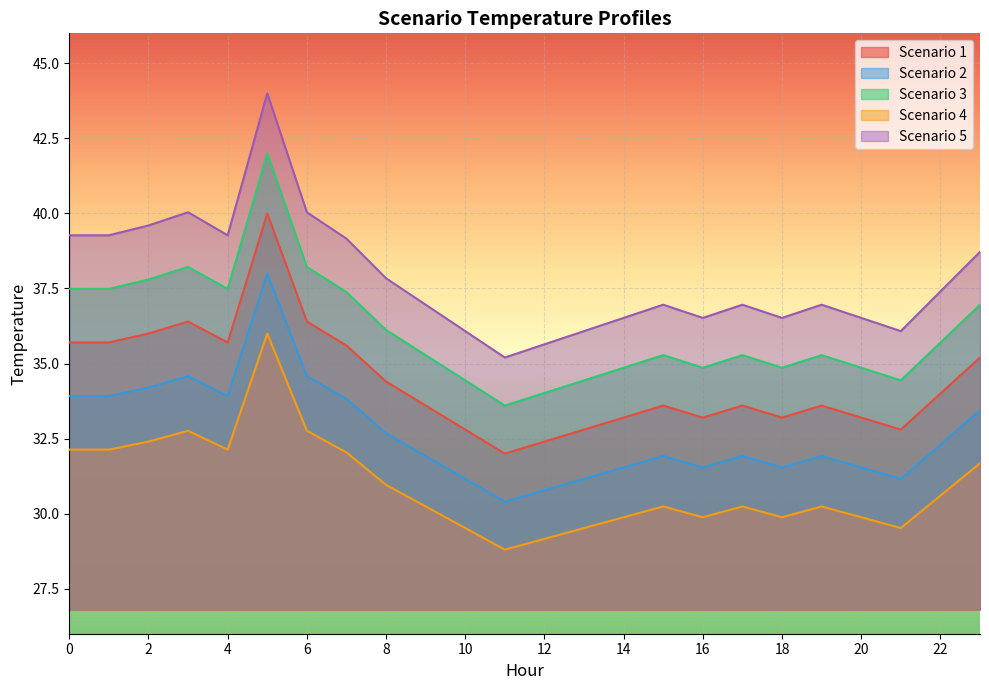

True or false: Scenario 4 and Scenario 1 intersect in this chart.

False